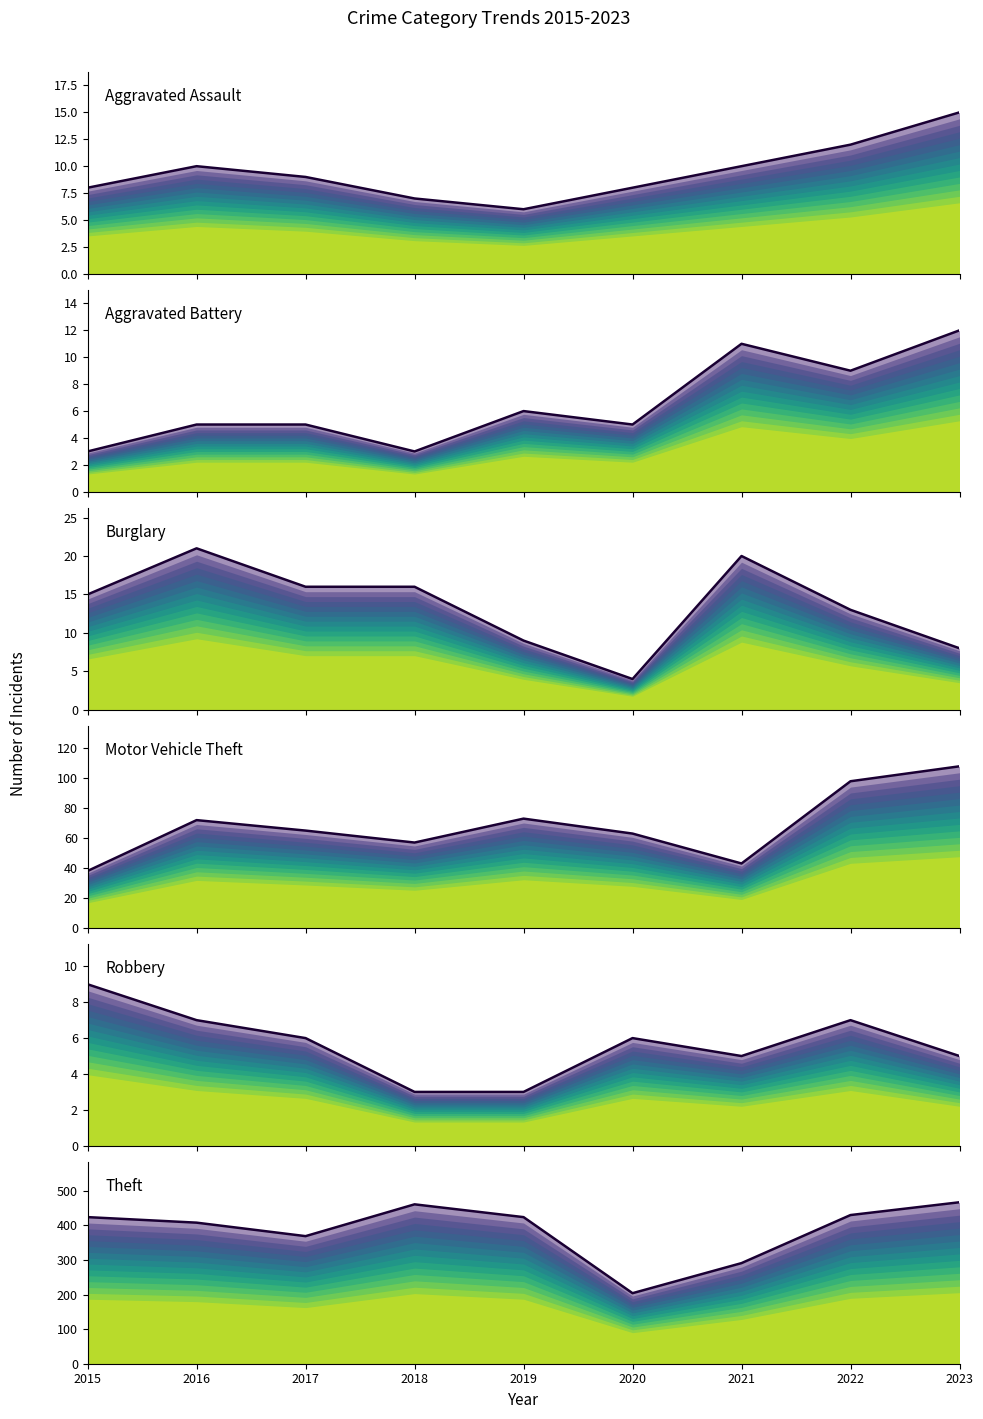

What is the value of the Aggravated Battery point at the 7th from the left?

11